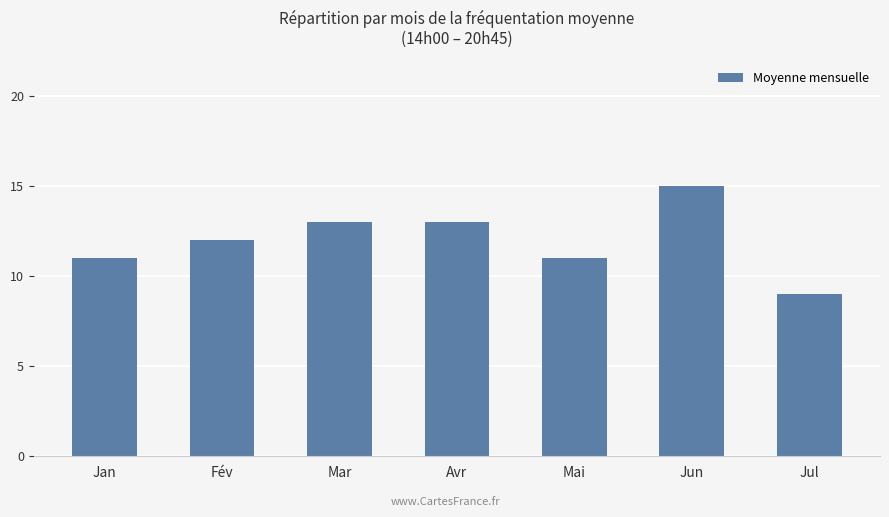

The chart shows a value of 6 at Jun. True or false?

False